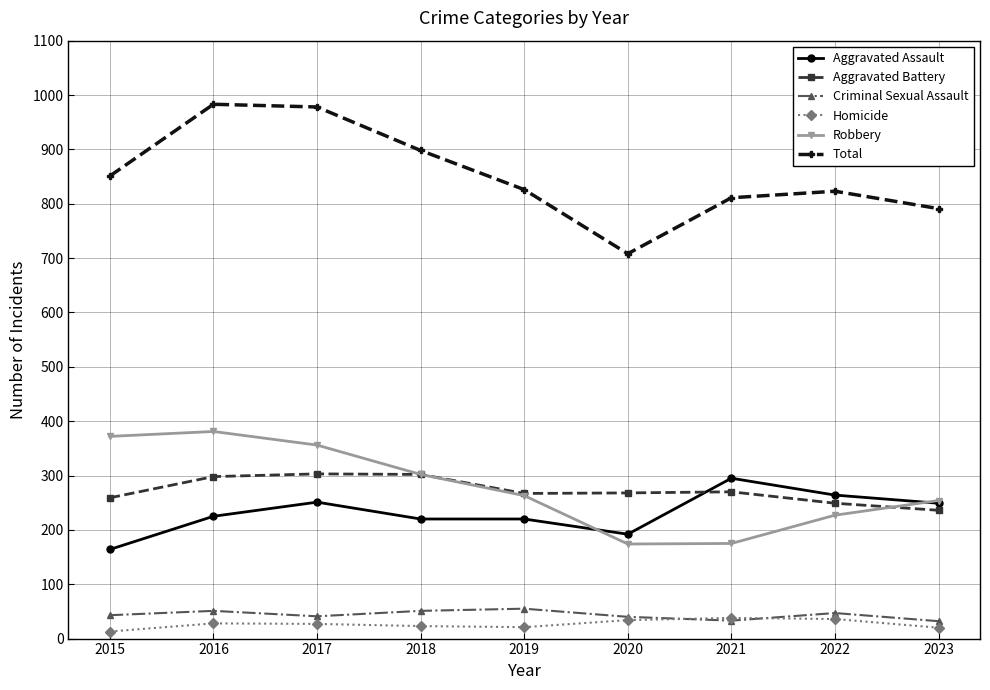

Is the value of Criminal Sexual Assault at 2022 greater than the value of Aggravated Assault at 2023?

No